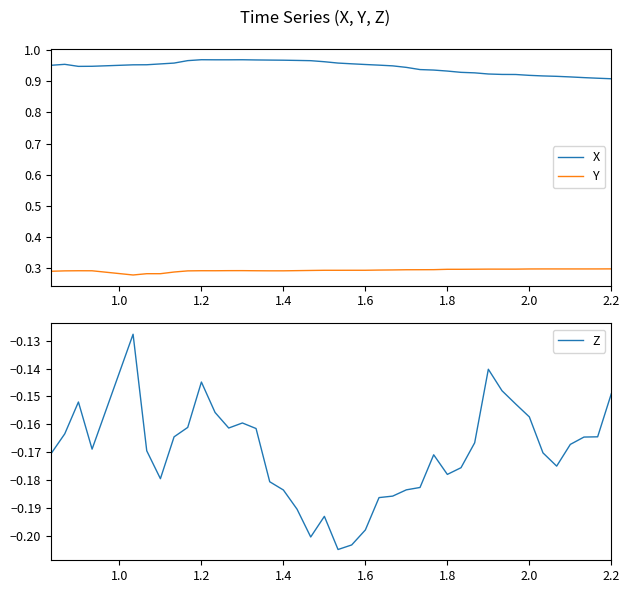

True or false: X and Y cross at least once.

False